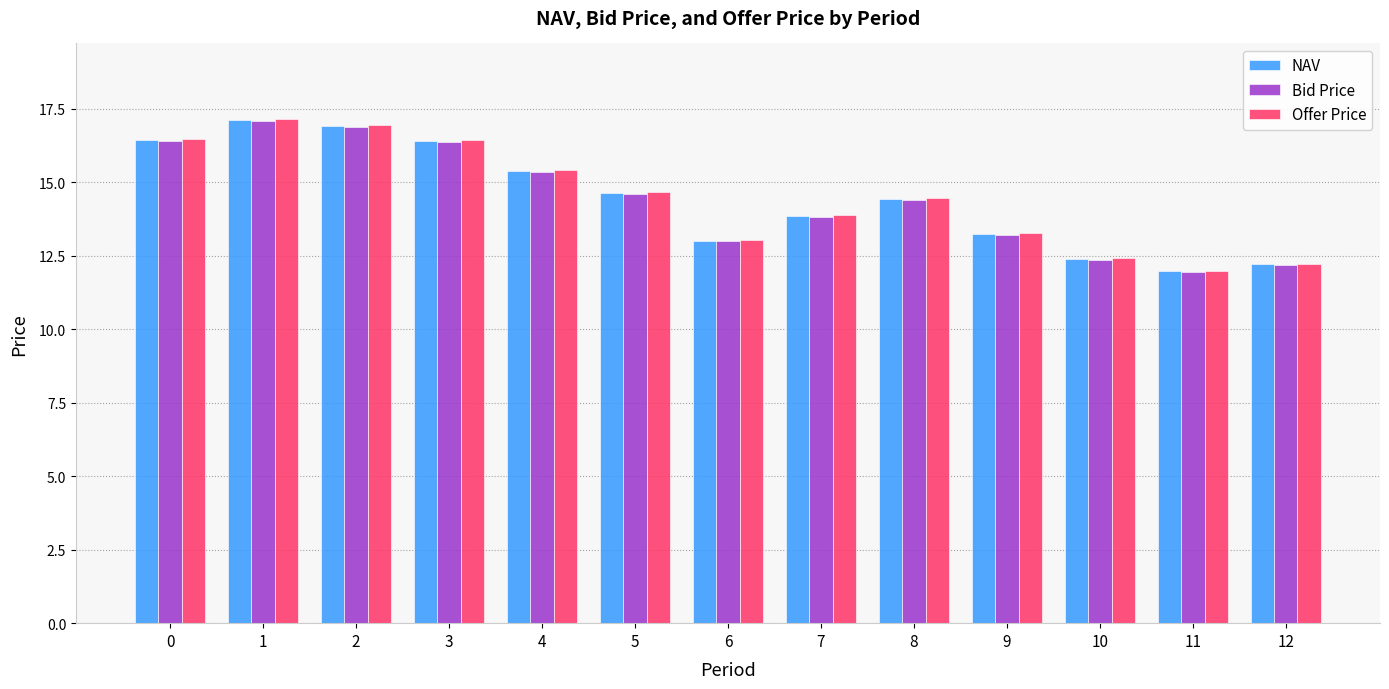

Between 0 and 4, which series saw the biggest shift?

Offer Price